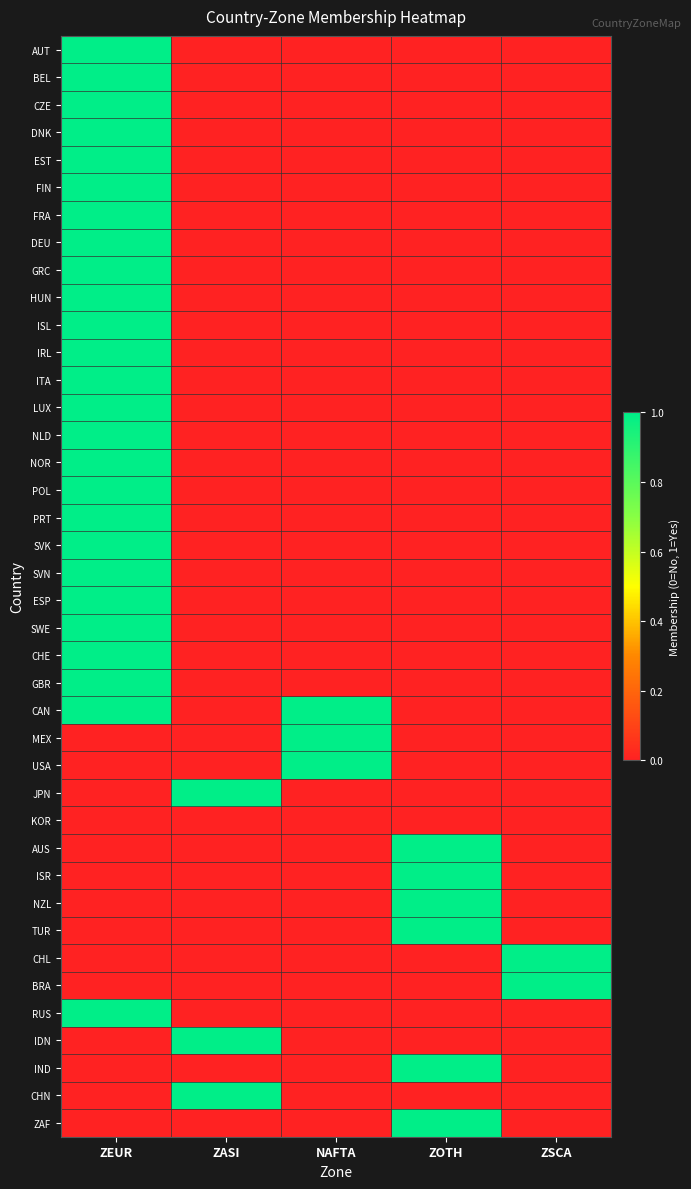

Rank the series at ZSCA from lowest to highest value.

AUT, BEL, CZE, DNK, EST, FIN, FRA, DEU, GRC, HUN, ISL, IRL, ITA, LUX, NLD, NOR, POL, PRT, SVK, SVN, ESP, SWE, CHE, GBR, CAN, MEX, USA, JPN, KOR, AUS, ISR, NZL, TUR, RUS, IDN, IND, CHN, ZAF, CHL, BRA